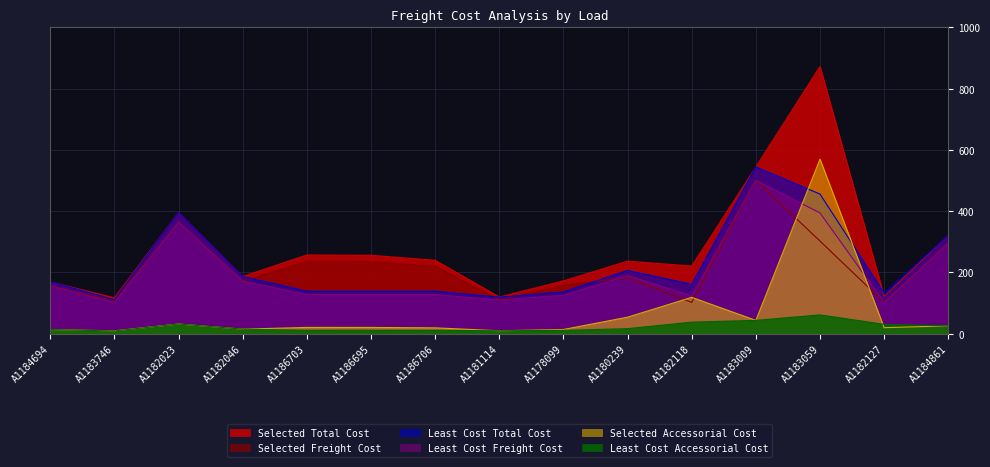

Which category has the lowest value across all series?

A1183746